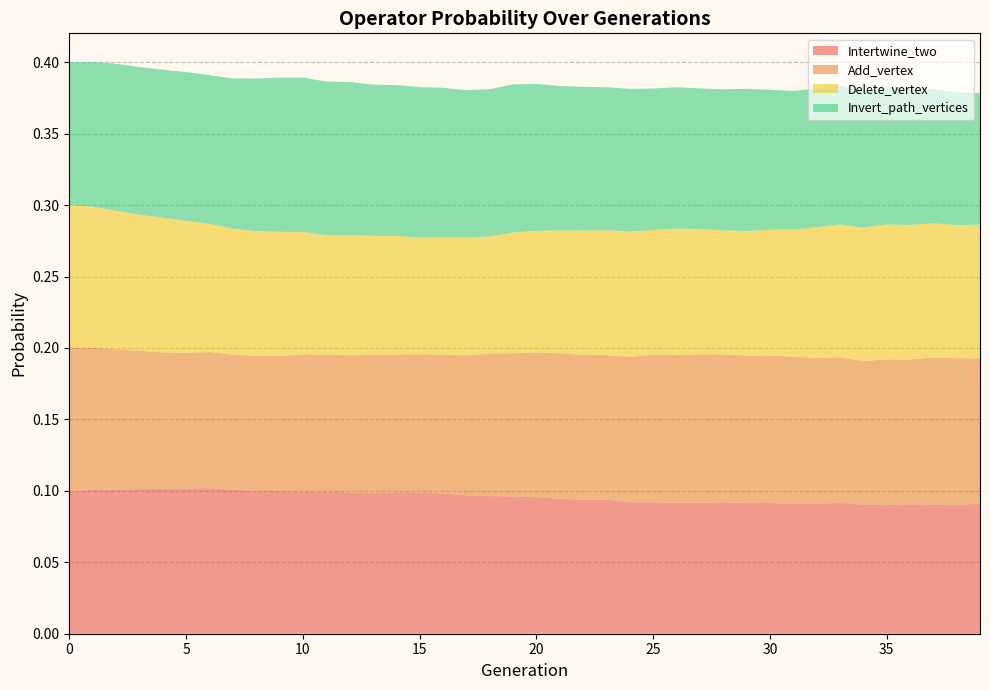

Reading left to right, what are all the values shown in this chart?

Intertwine_two: 0.0=0.1	1.0=0.1	2.0=0.1	3.0=0.1	4.0=0.1	5.0=0.1	6.0=0.1	7.0=0.1	8.0=0.1	9.0=0.1	10.0=0.1	11.0=0.1	12.0=0.1	13.0=0.1	14.0=0.1	15.0=0.1	16.0=0.1	17.0=0.1	18.0=0.1	19.0=0.1	20.0=0.1	21.0=0.1	22.0=0.1	23.0=0.1	24.0=0.1	25.0=0.1	26.0=0.1	27.0=0.1	28.0=0.1	29.0=0.1	30.0=0.1	31.0=0.1	32.0=0.1	33.0=0.1	34.0=0.1	35.0=0.1	36.0=0.1	37.0=0.1	38.0=0.1	39.0=0.1
Add_vertex: 0.0=0.1	1.0=0.1	2.0=0.1	3.0=0.1	4.0=0.1	5.0=0.1	6.0=0.1	7.0=0.1	8.0=0.1	9.0=0.1	10.0=0.1	11.0=0.1	12.0=0.1	13.0=0.1	14.0=0.1	15.0=0.1	16.0=0.1	17.0=0.1	18.0=0.1	19.0=0.1	20.0=0.1	21.0=0.1	22.0=0.1	23.0=0.1	24.0=0.1	25.0=0.1	26.0=0.1	27.0=0.1	28.0=0.1	29.0=0.1	30.0=0.1	31.0=0.1	32.0=0.1	33.0=0.1	34.0=0.1	35.0=0.1	36.0=0.1	37.0=0.1	38.0=0.1	39.0=0.1
Delete_vertex: 0.0=0.1	1.0=0.1	2.0=0.1	3.0=0.1	4.0=0.1	5.0=0.1	6.0=0.1	7.0=0.1	8.0=0.1	9.0=0.1	10.0=0.1	11.0=0.1	12.0=0.1	13.0=0.1	14.0=0.1	15.0=0.1	16.0=0.1	17.0=0.1	18.0=0.1	19.0=0.1	20.0=0.1	21.0=0.1	22.0=0.1	23.0=0.1	24.0=0.1	25.0=0.1	26.0=0.1	27.0=0.1	28.0=0.1	29.0=0.1	30.0=0.1	31.0=0.1	32.0=0.1	33.0=0.1	34.0=0.1	35.0=0.1	36.0=0.1	37.0=0.1	38.0=0.1	39.0=0.1
Invert_path_vertices: 0.0=0.1	1.0=0.1	2.0=0.1	3.0=0.1	4.0=0.1	5.0=0.1	6.0=0.1	7.0=0.1	8.0=0.1	9.0=0.1	10.0=0.1	11.0=0.1	12.0=0.1	13.0=0.1	14.0=0.1	15.0=0.1	16.0=0.1	17.0=0.1	18.0=0.1	19.0=0.1	20.0=0.1	21.0=0.1	22.0=0.1	23.0=0.1	24.0=0.1	25.0=0.1	26.0=0.1	27.0=0.1	28.0=0.1	29.0=0.1	30.0=0.1	31.0=0.1	32.0=0.1	33.0=0.1	34.0=0.1	35.0=0.1	36.0=0.1	37.0=0.1	38.0=0.1	39.0=0.1